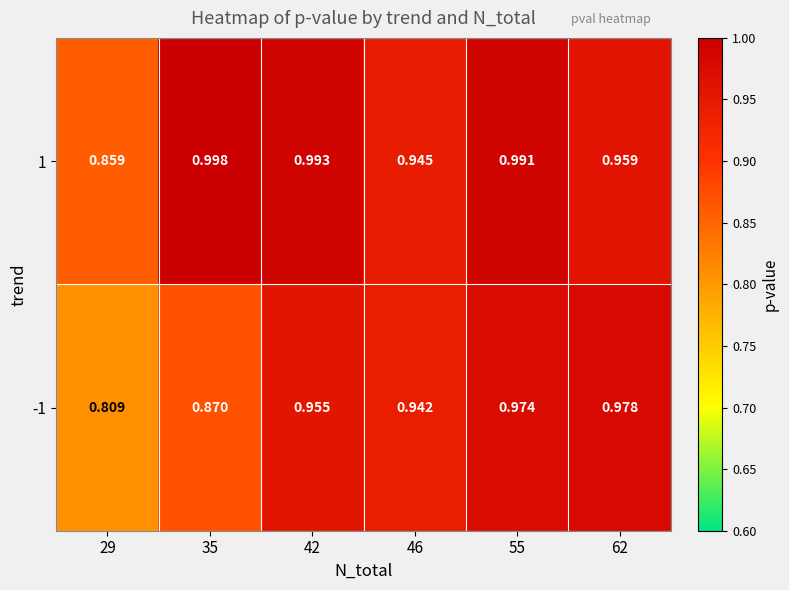

At which category does the chart reach its minimum across all series?

29